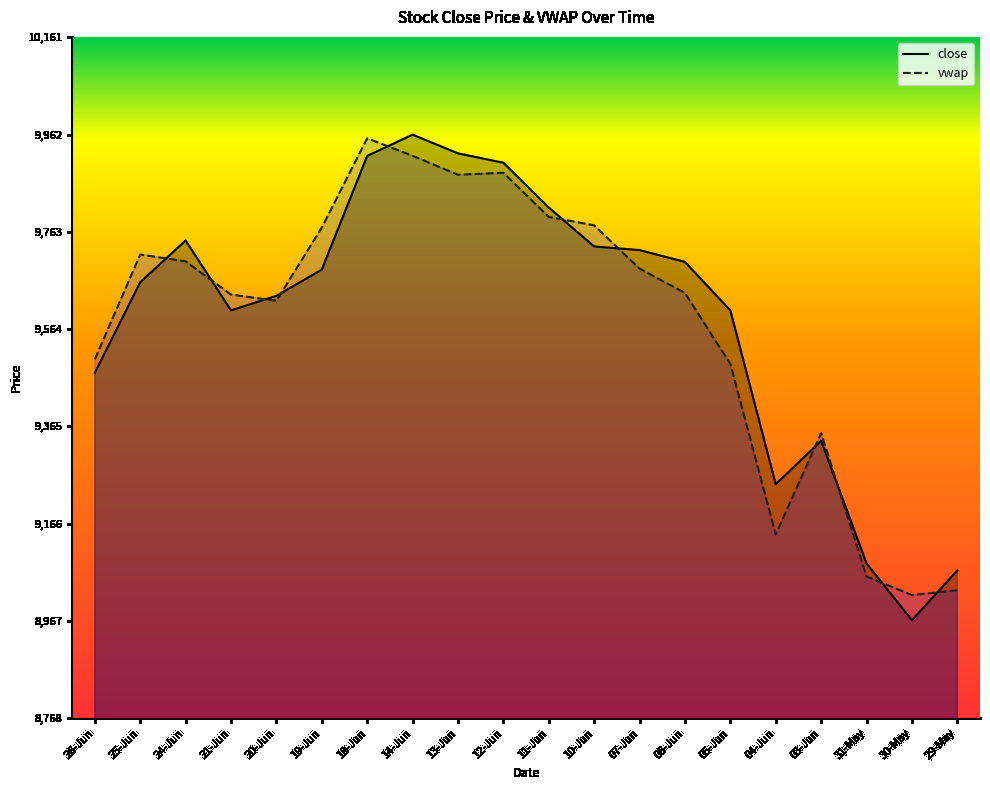

Where is the first local maximum for close?

24-Jun